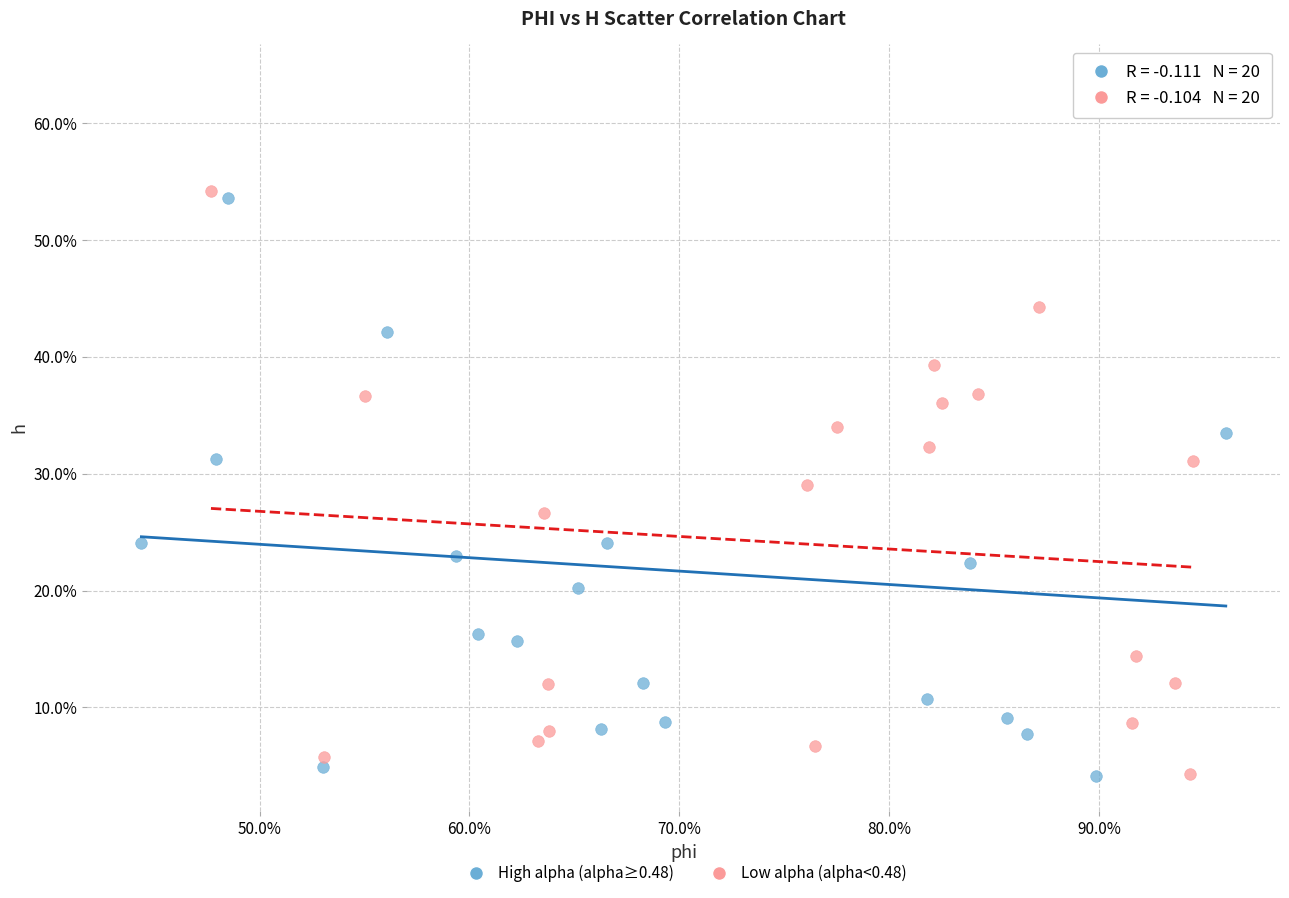

What are all the series names shown in the legend?

High alpha (alpha≥0.48), Low alpha (alpha<0.48)